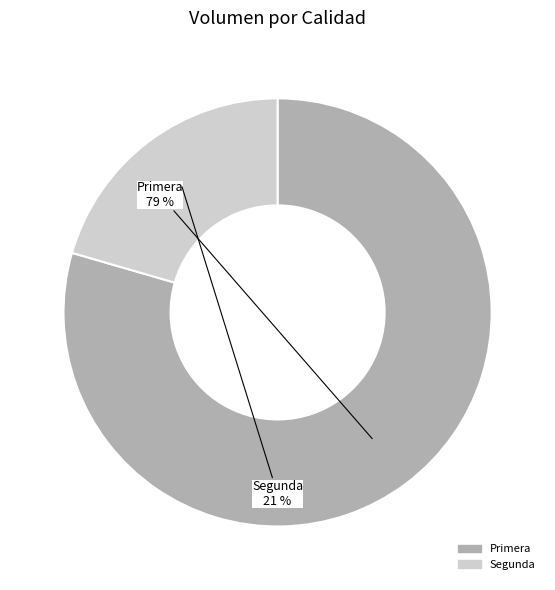

Count the number of slices in the pie.

2